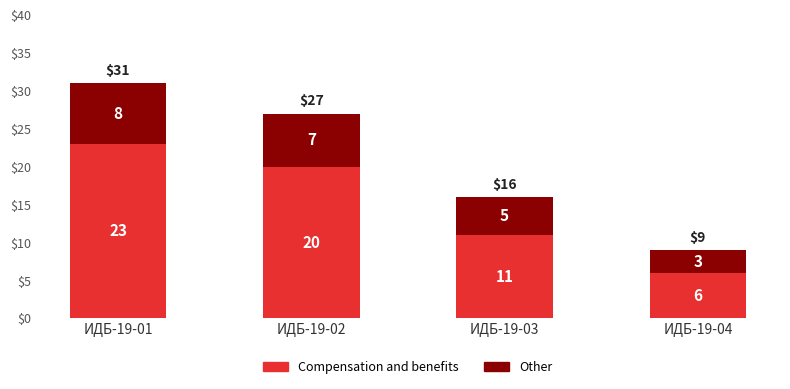

How many series are shown in this chart?

2